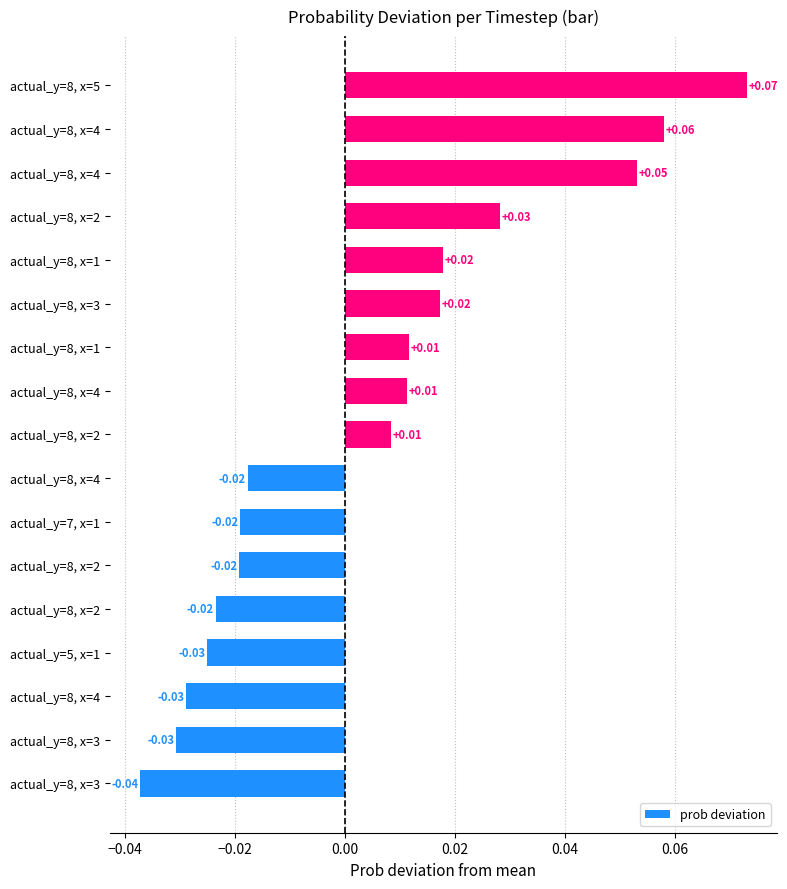

How many series are shown in this chart?

1